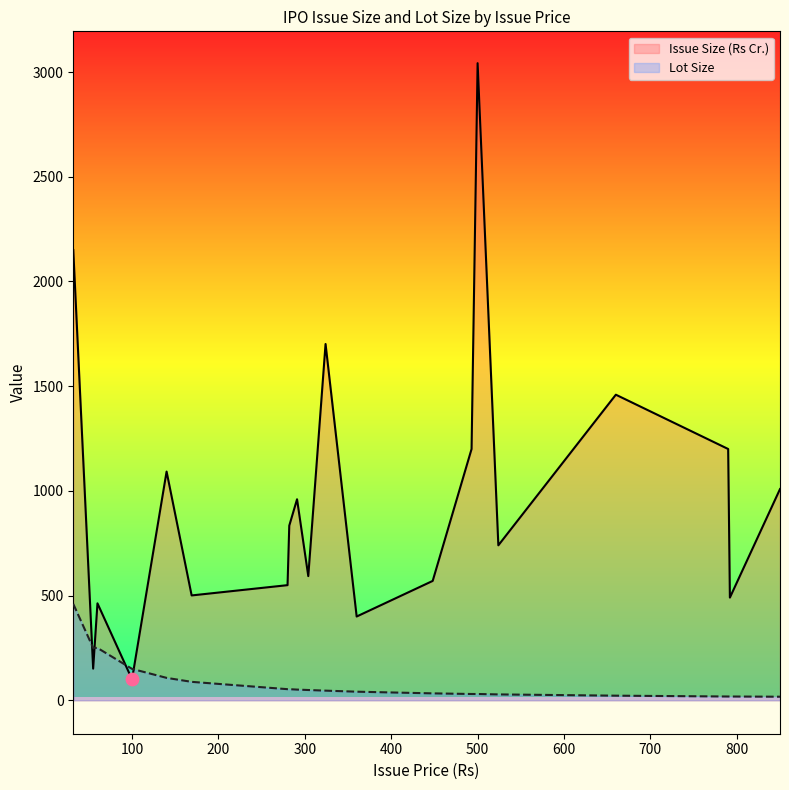

What is the total value across all series at 493?

1230.0